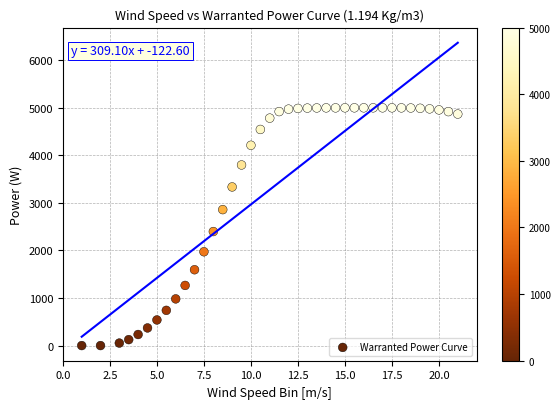

What Y value in the scatter plot is closest to 2500?

2398